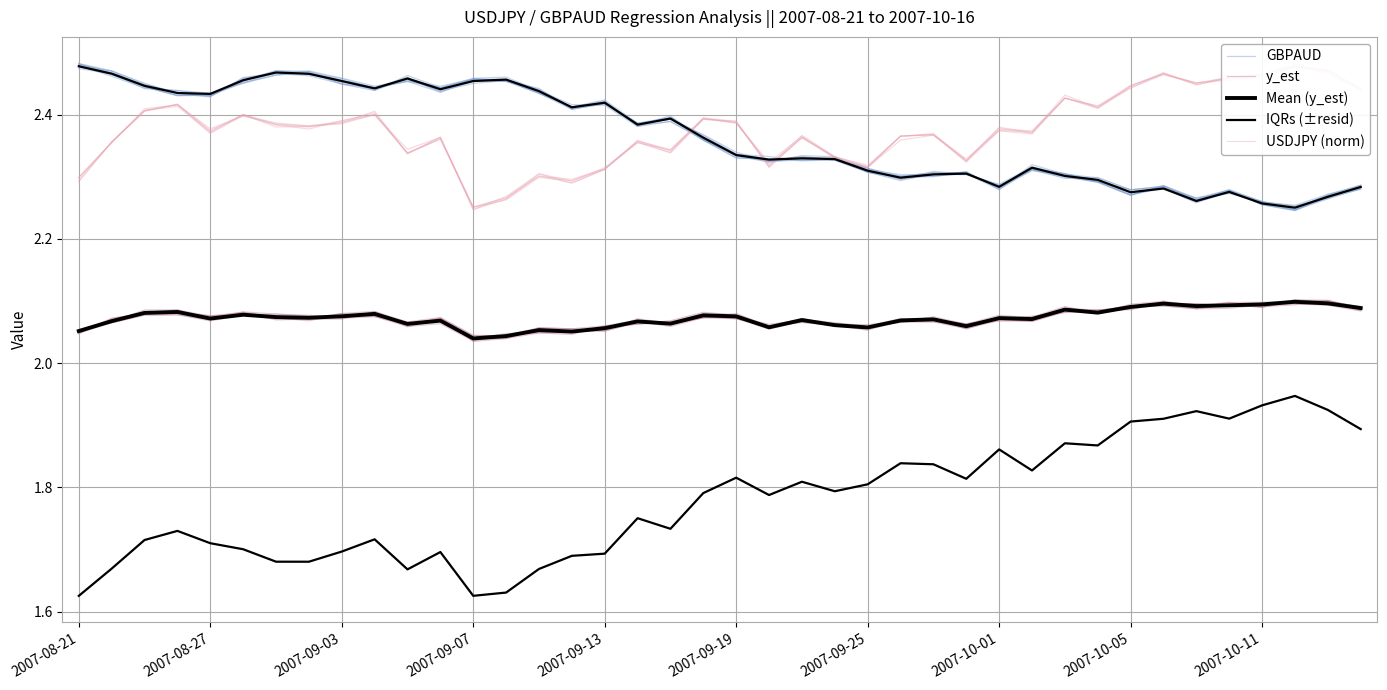

Is the value of GBPAUD at 35 greater than the value of y_est at 2007-08-21?

Yes